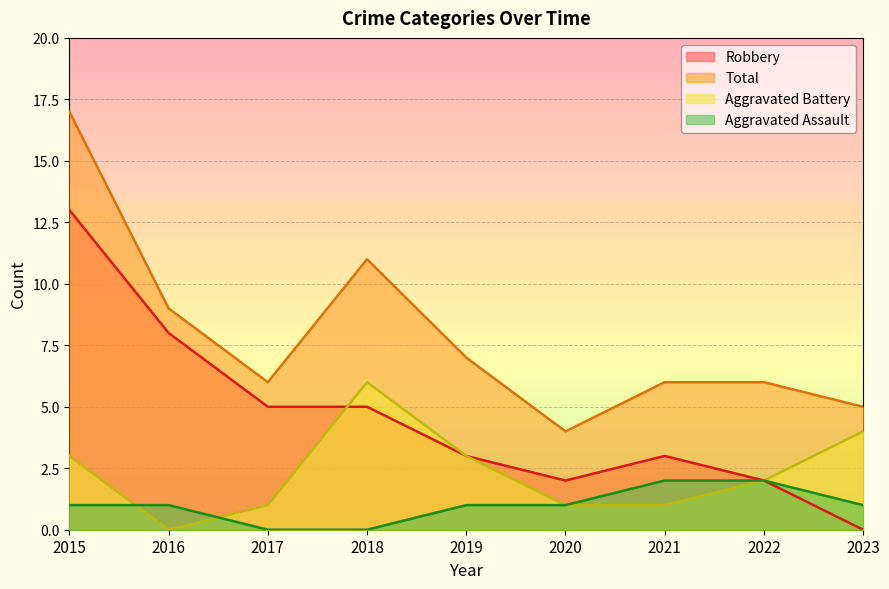

How many lines are shown in the chart?

4